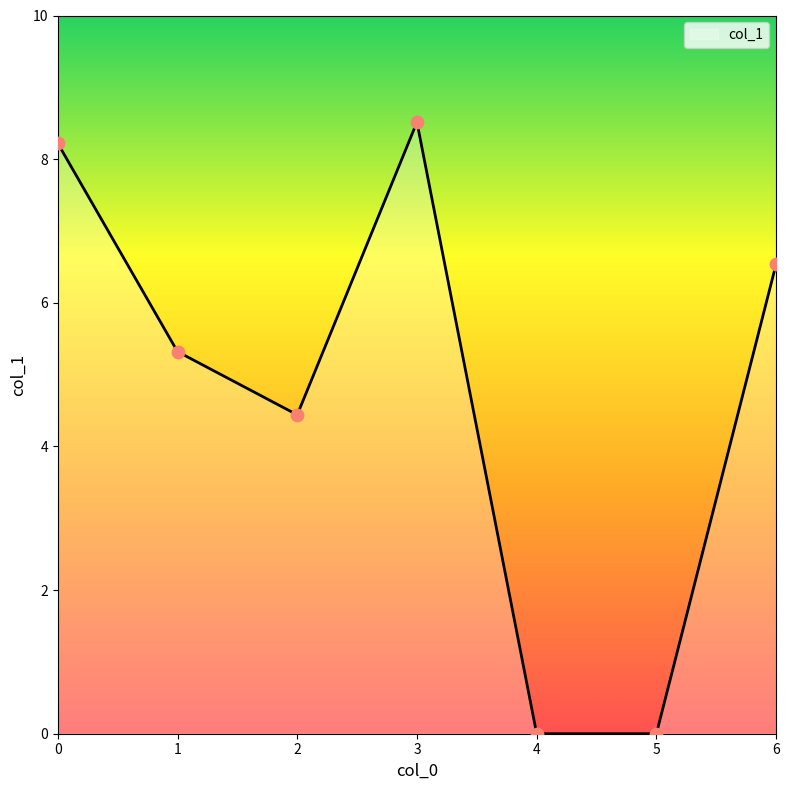

Approximately how many times larger is the value at 0 compared to 3?

1.0